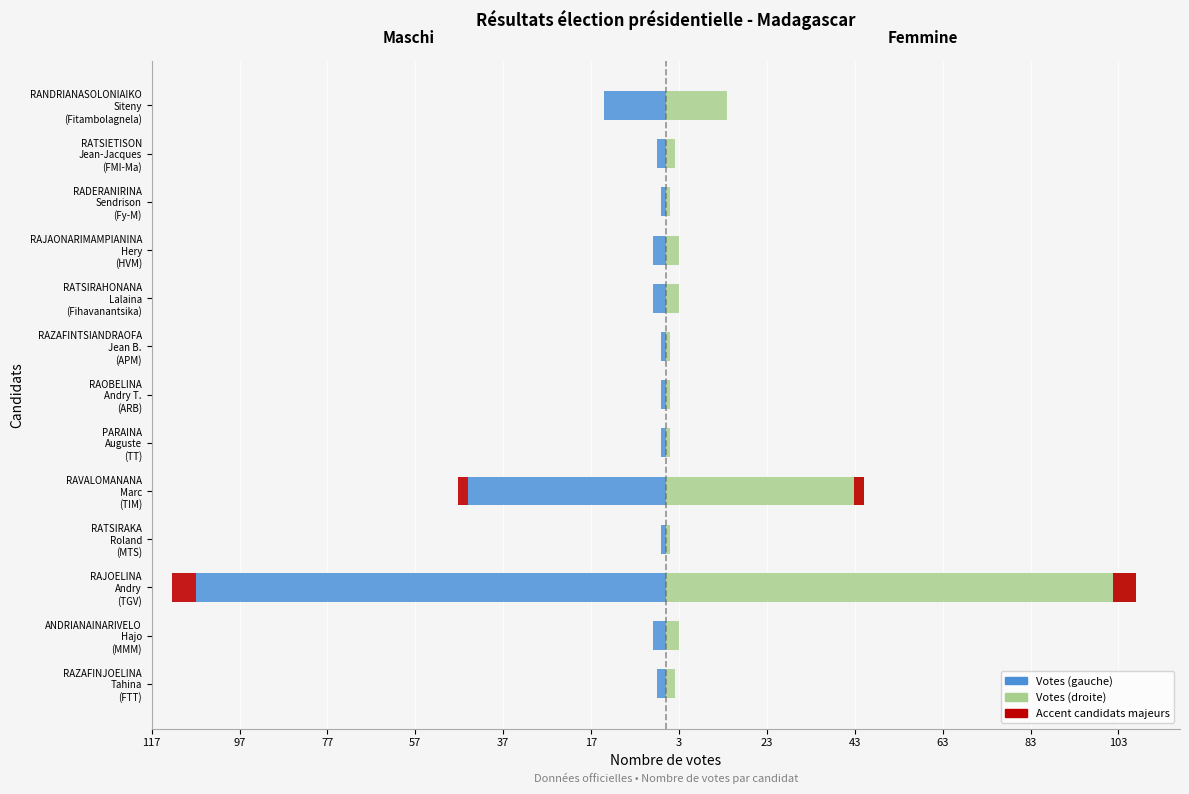

How many bars are there in each group?

2